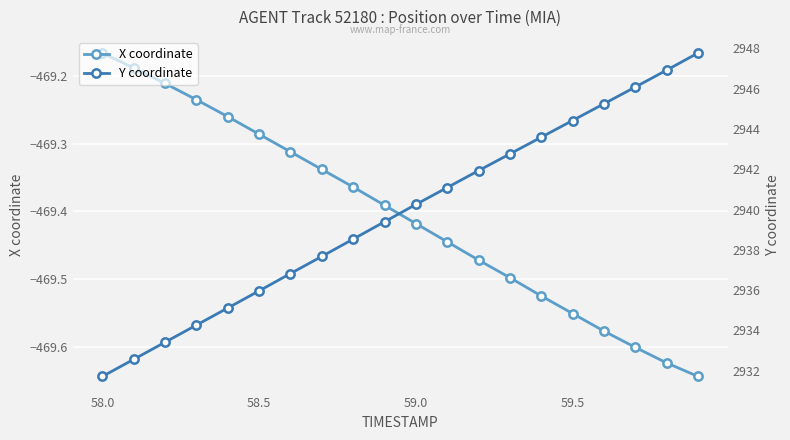

The X coordinate series shows -822.8 at 58.5. True or false?

False